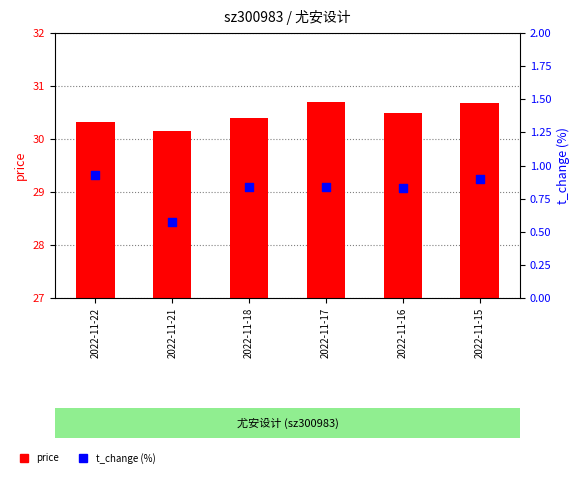

Which series reaches the minimum Y coordinate?

t_change (%)